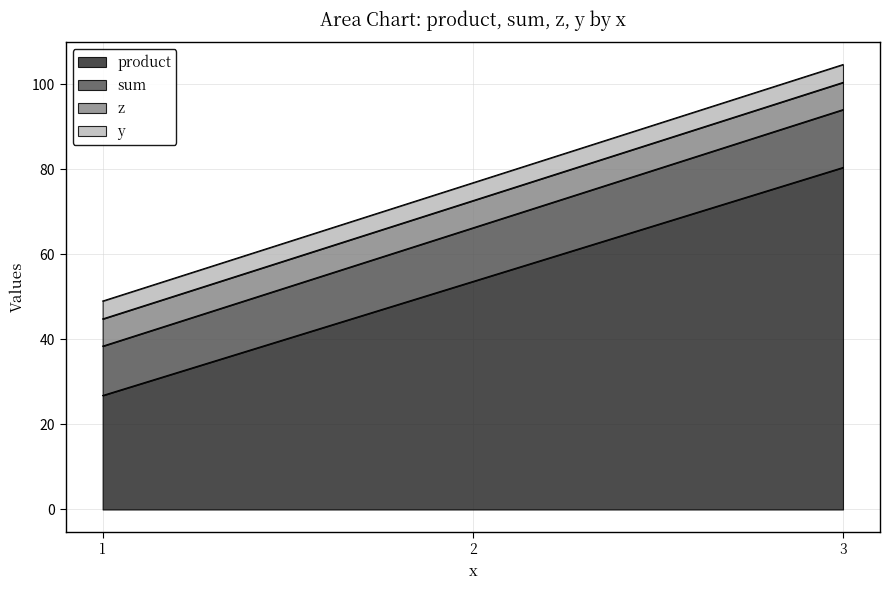

How many series are shown in this chart?

4